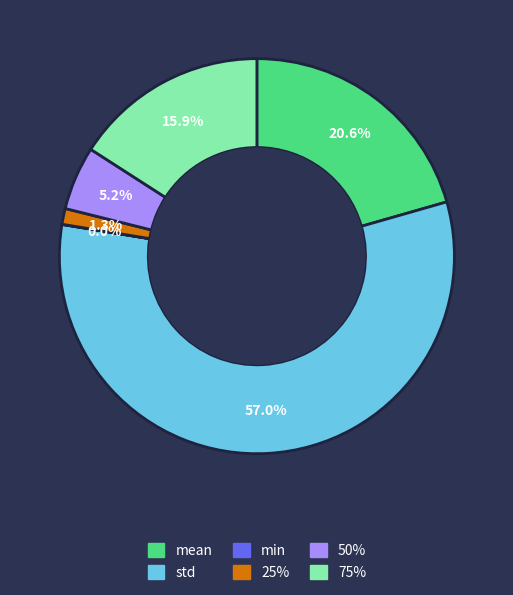

What percentage do std and 25% together represent?

58.3%